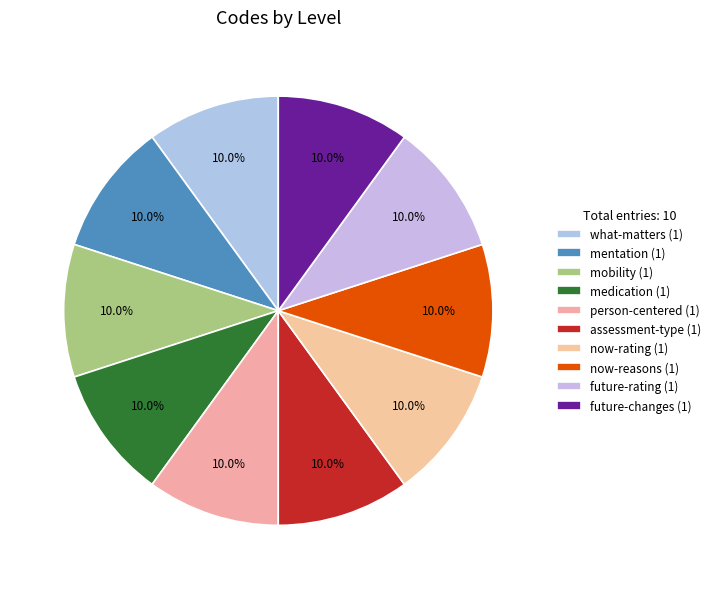

Count the number of slices in the pie.

10